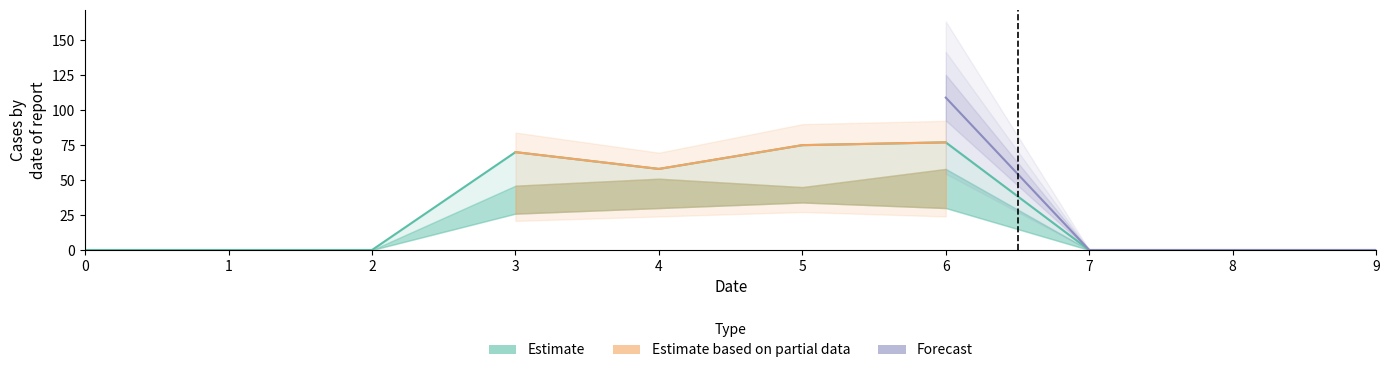

Does the chart have visible grid lines?

No